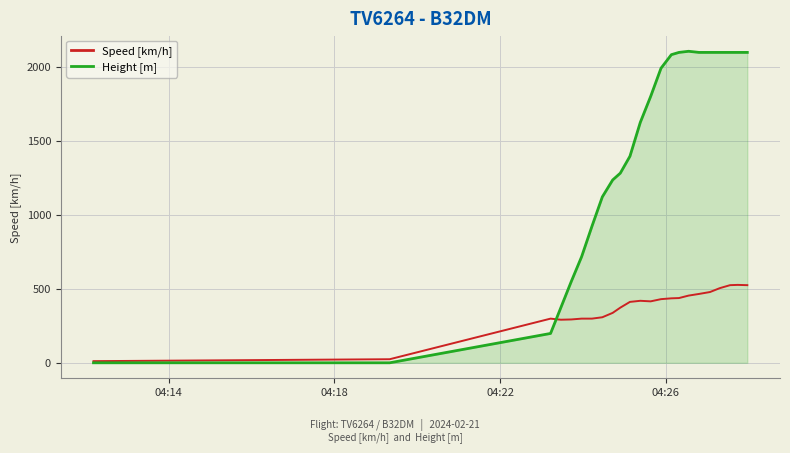

What is the highest value of the Speed [km/h] series?

526.0